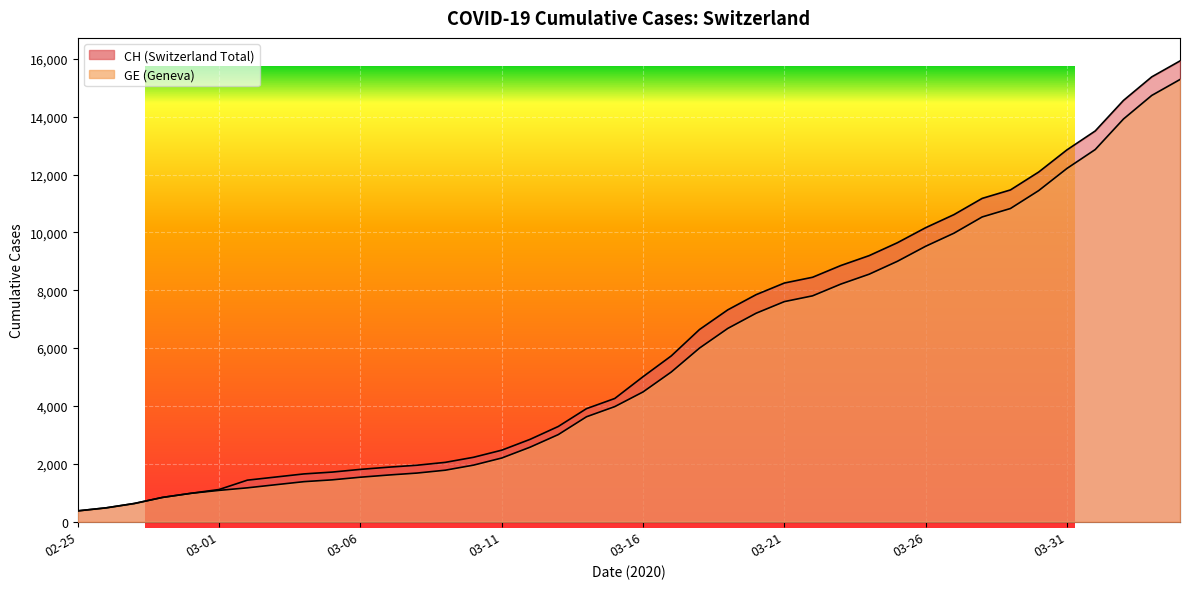

Is it true that GE equals 102 at 02-25?

False